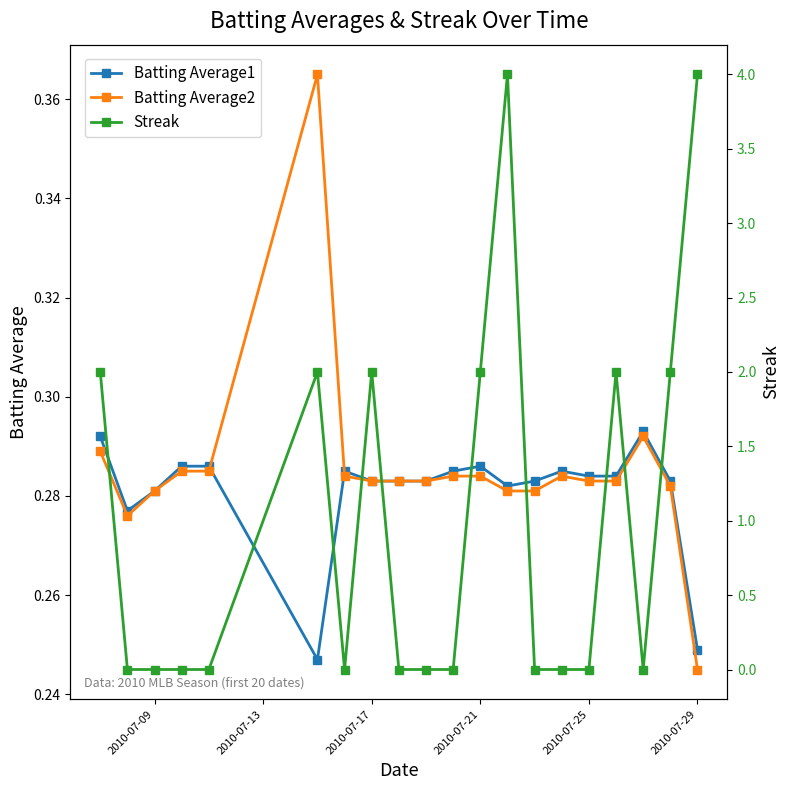

True or false: Batting Average2 has more than 1 points higher than both neighbors.

True